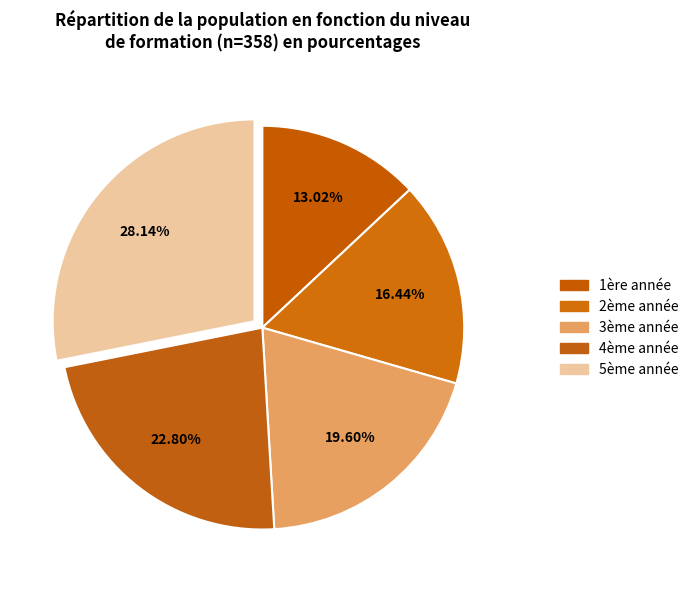

How many segments does this pie chart have?

5